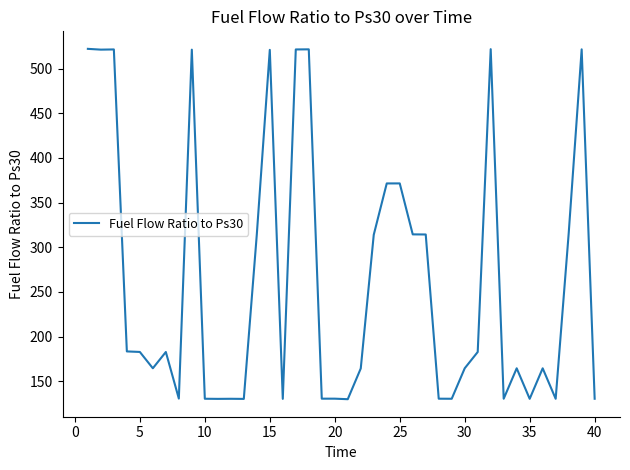

What is the maximum value shown in the chart?

522.2